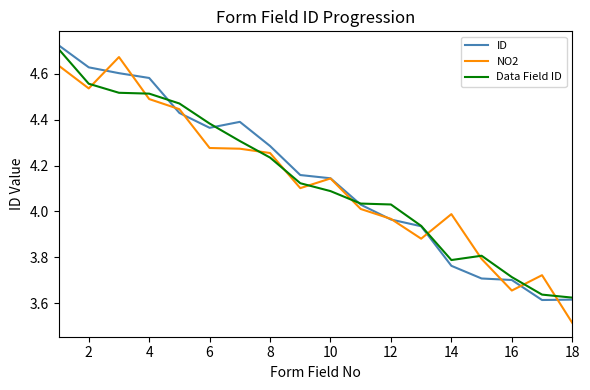

The value of Data Field ID at 14 is 0.8. True or false?

False